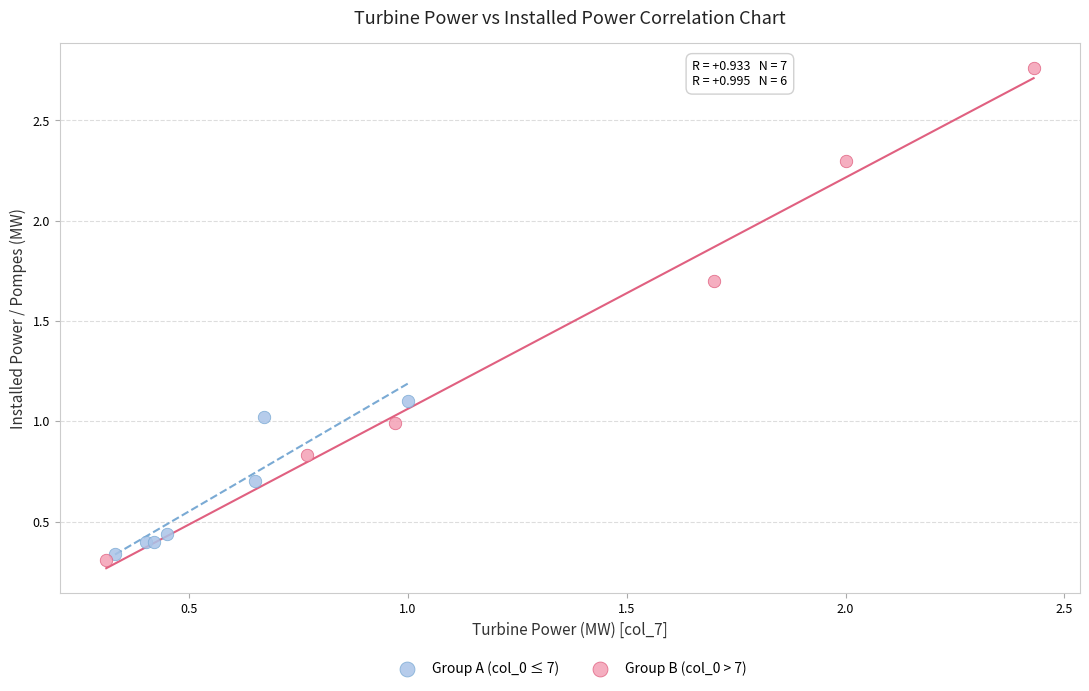

Which series reaches the maximum Y coordinate?

Group B (col_0 > 7)